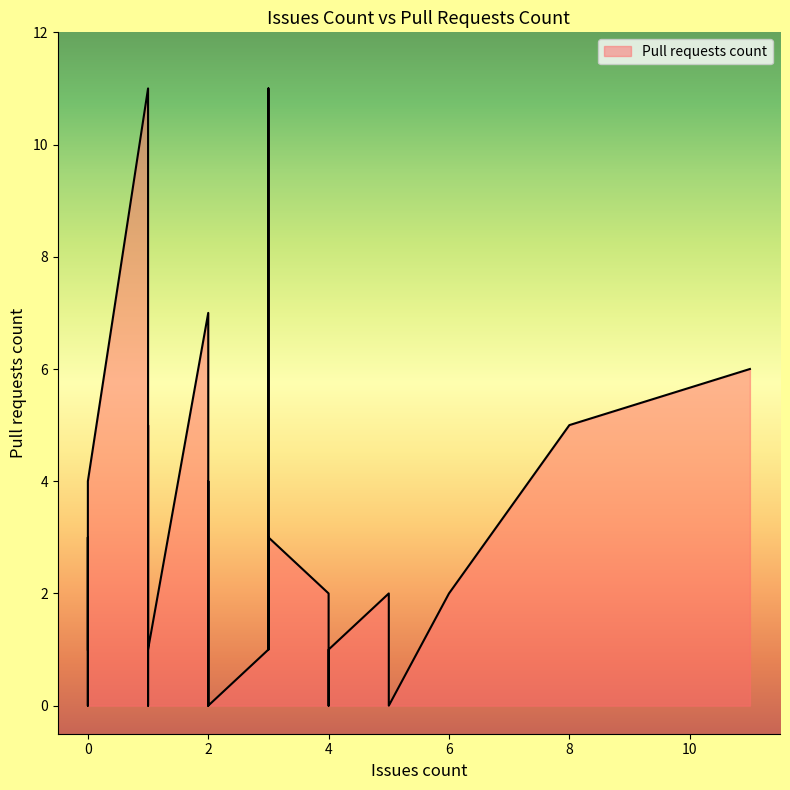

What is the sum of all values?

78